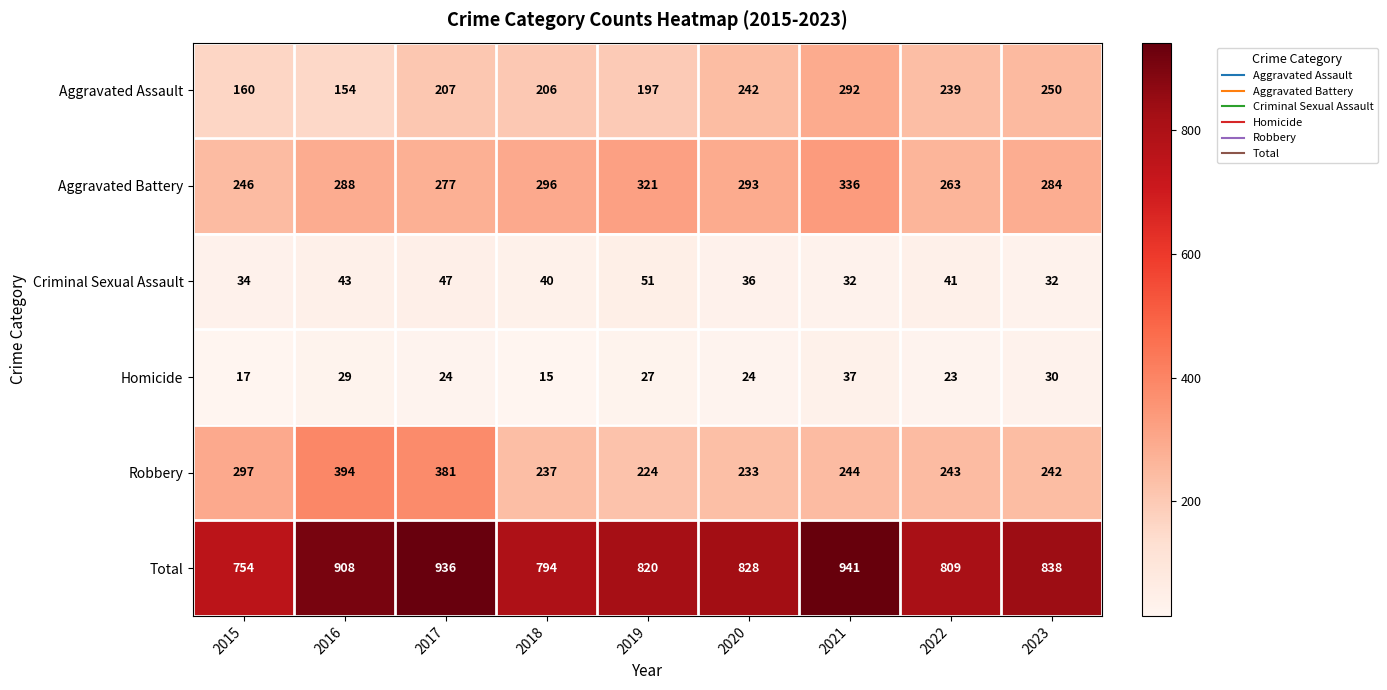

What is the smallest value displayed?

15